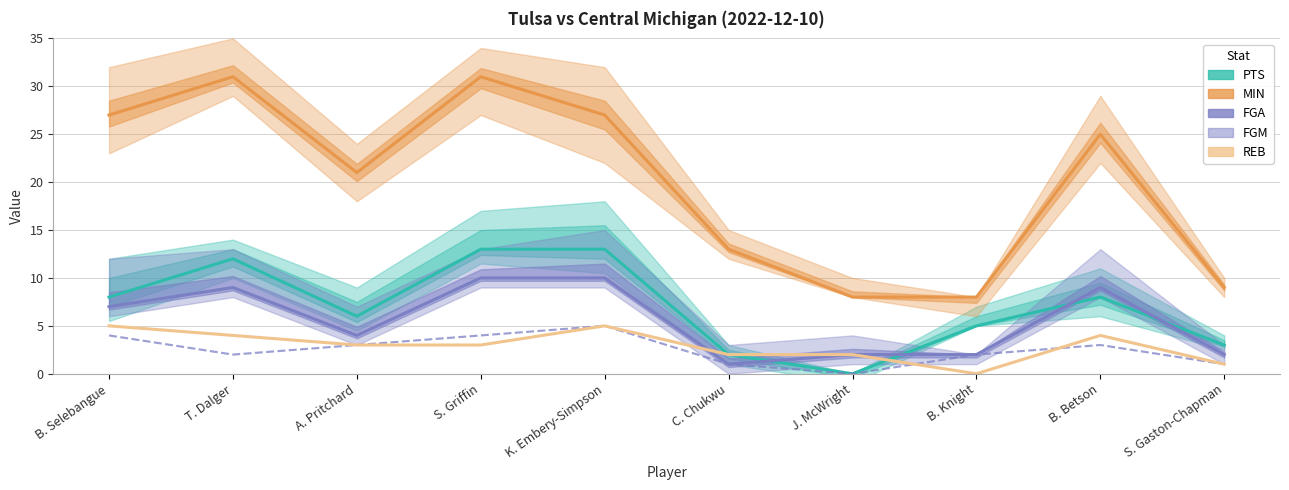

The REB series shows 8 at K. Embery-Simpson. True or false?

False